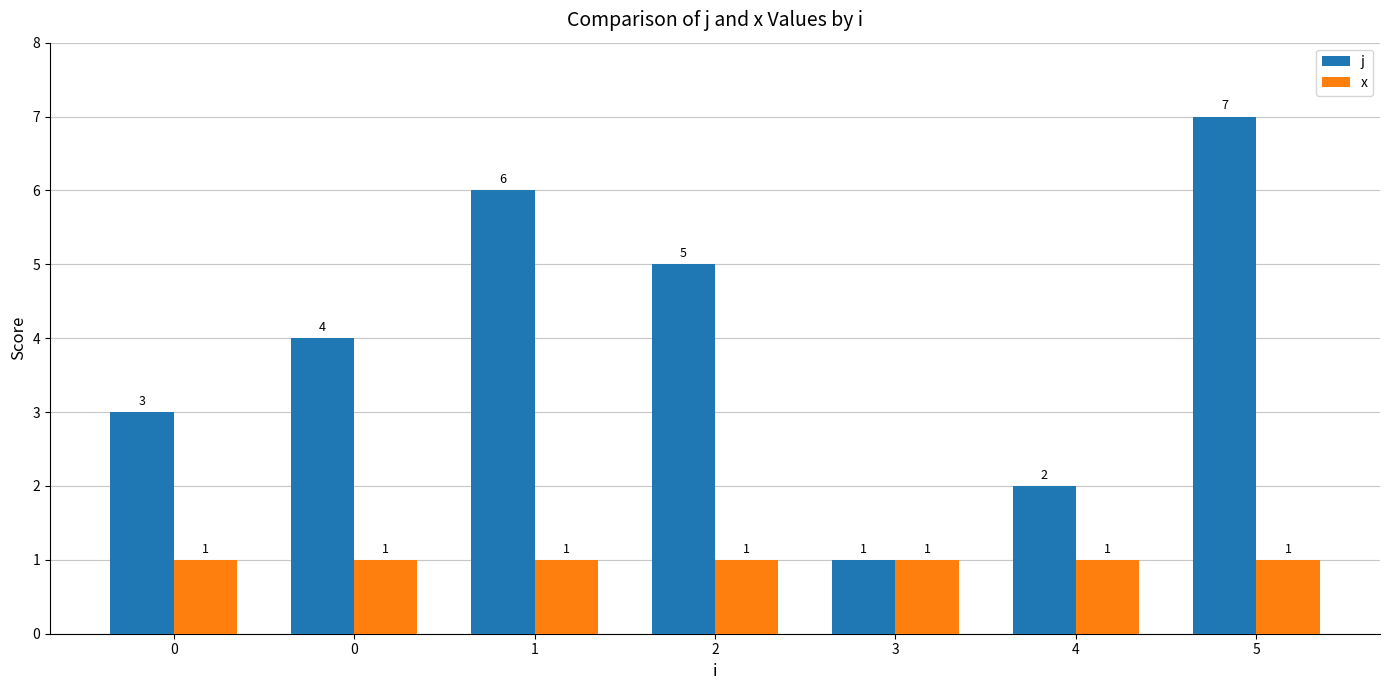

How many series are shown in this chart?

2